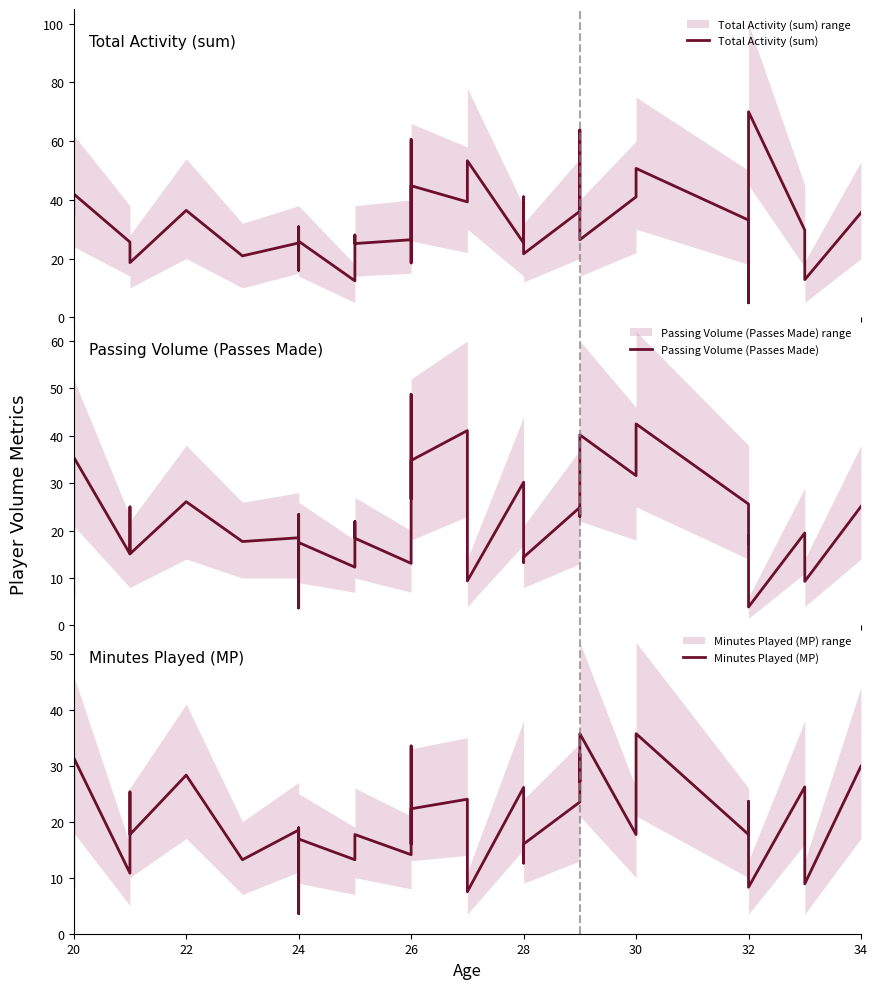

How many data points in Total Activity (sum) are less than 30?

20